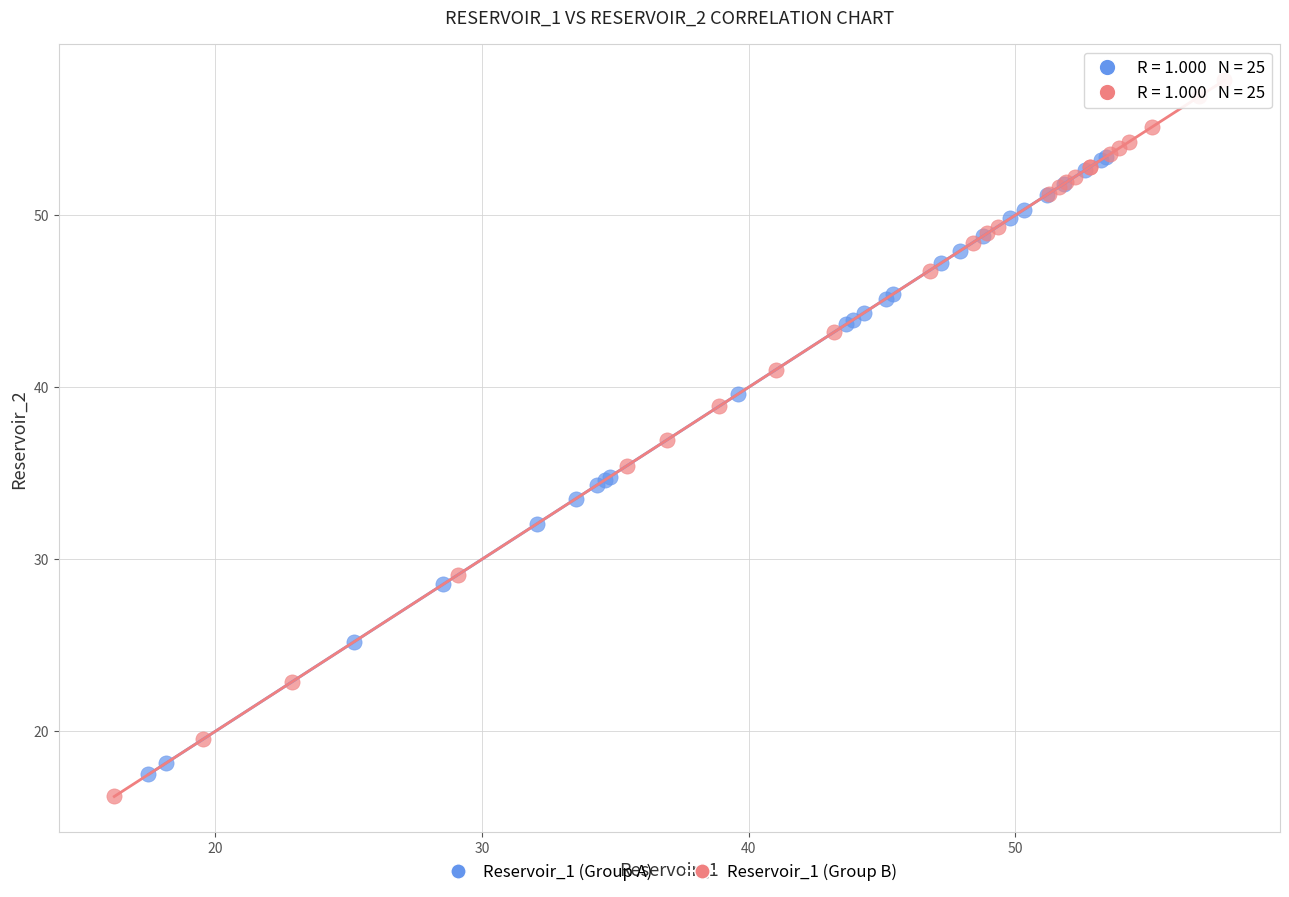

Which series has the largest Y range (max minus min)?

Reservoir_1 (Group B)